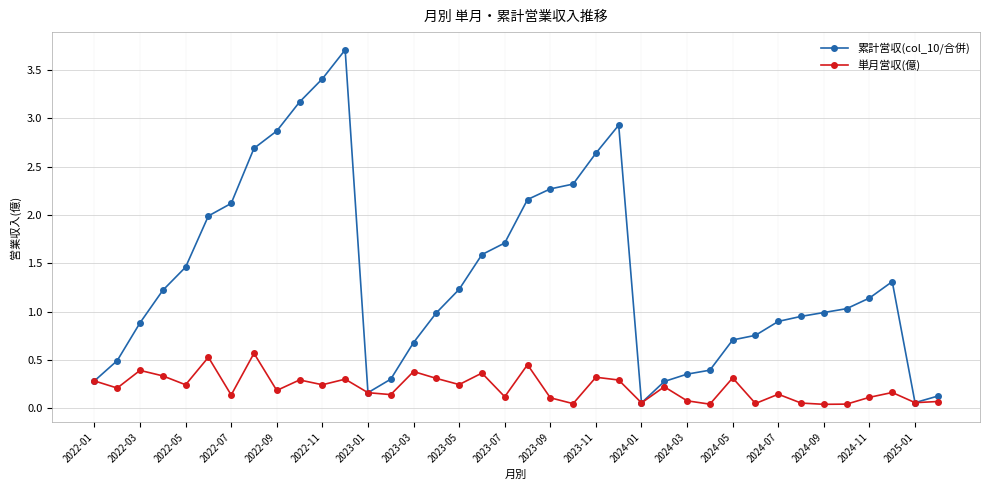

What is the highest value of the 累計営収(col_10/合併) series?

3.7